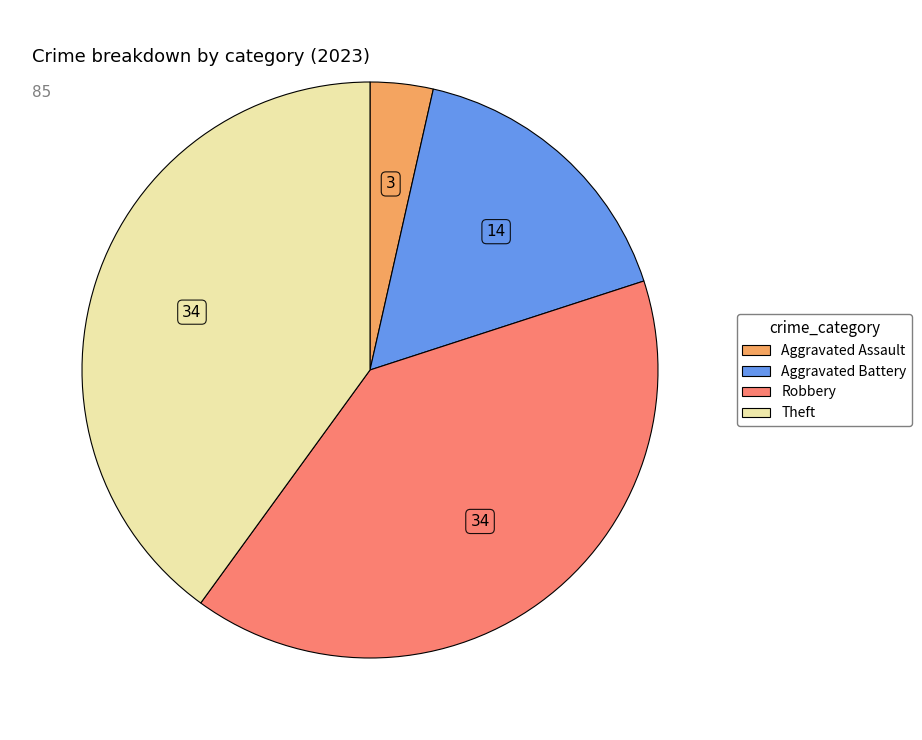

Is there any slice that represents more than half of the pie?

No